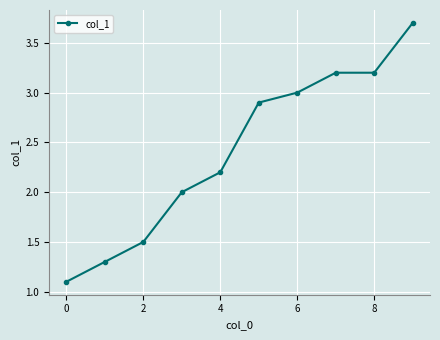

What is the value of the 2nd point from the left?

1.3